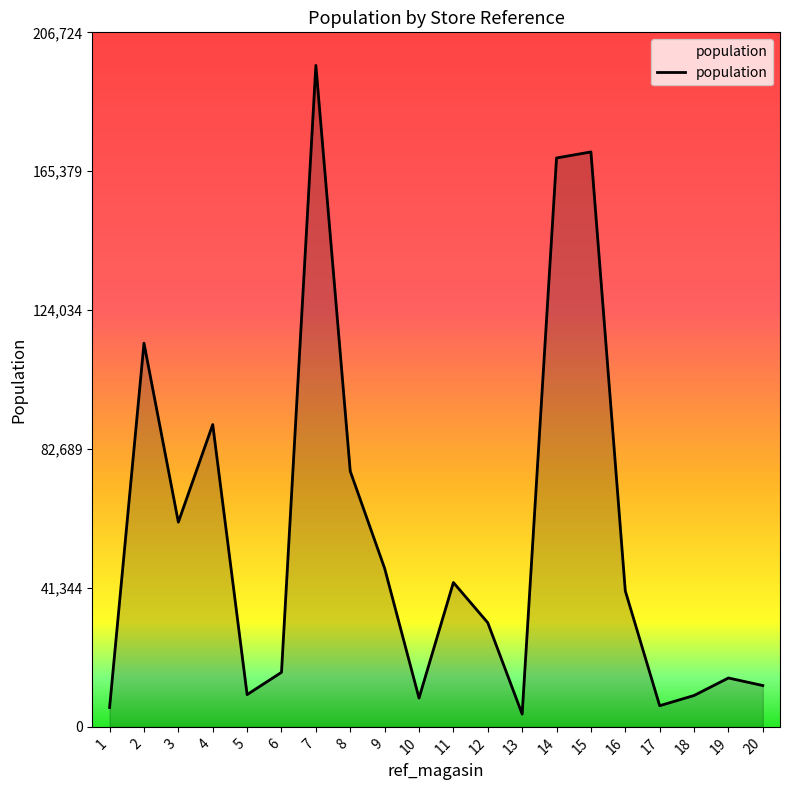

True or false: the data has more than 0 interior local peaks.

True